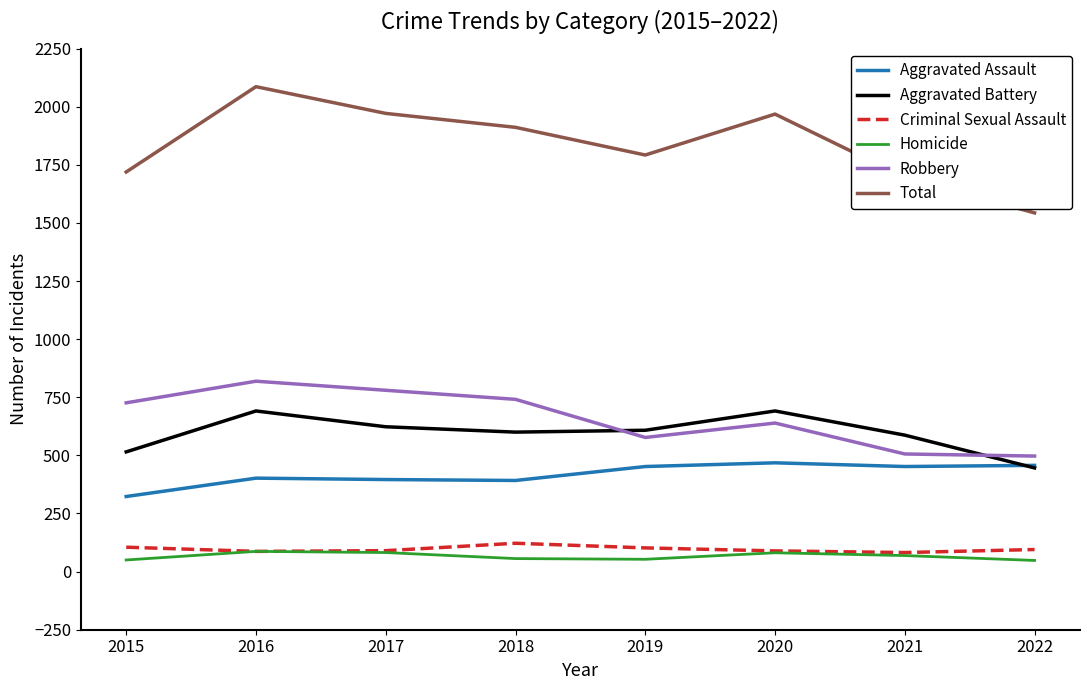

Is it true that Aggravated Assault equals 392 at 2018?

True